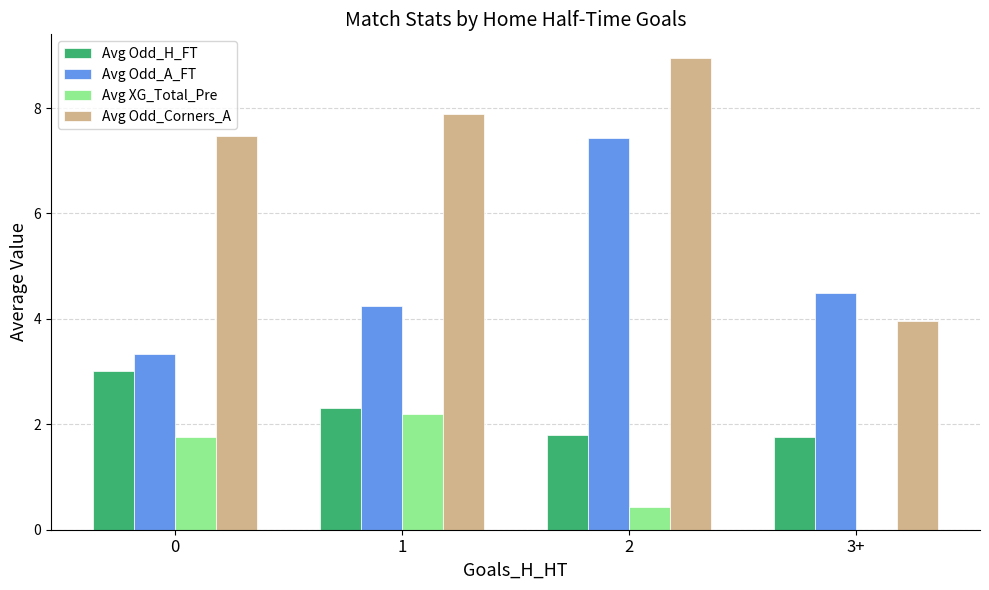

What is the total value across all series at 1?

16.6